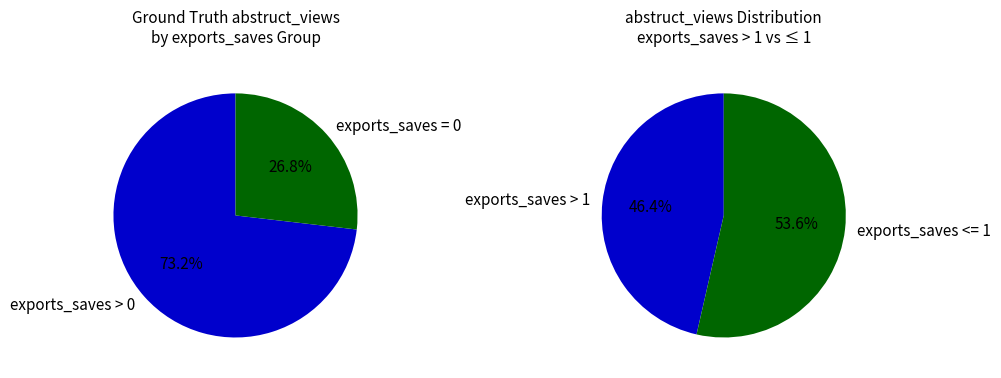

Is it true that 0 is 15% of the pie?

False